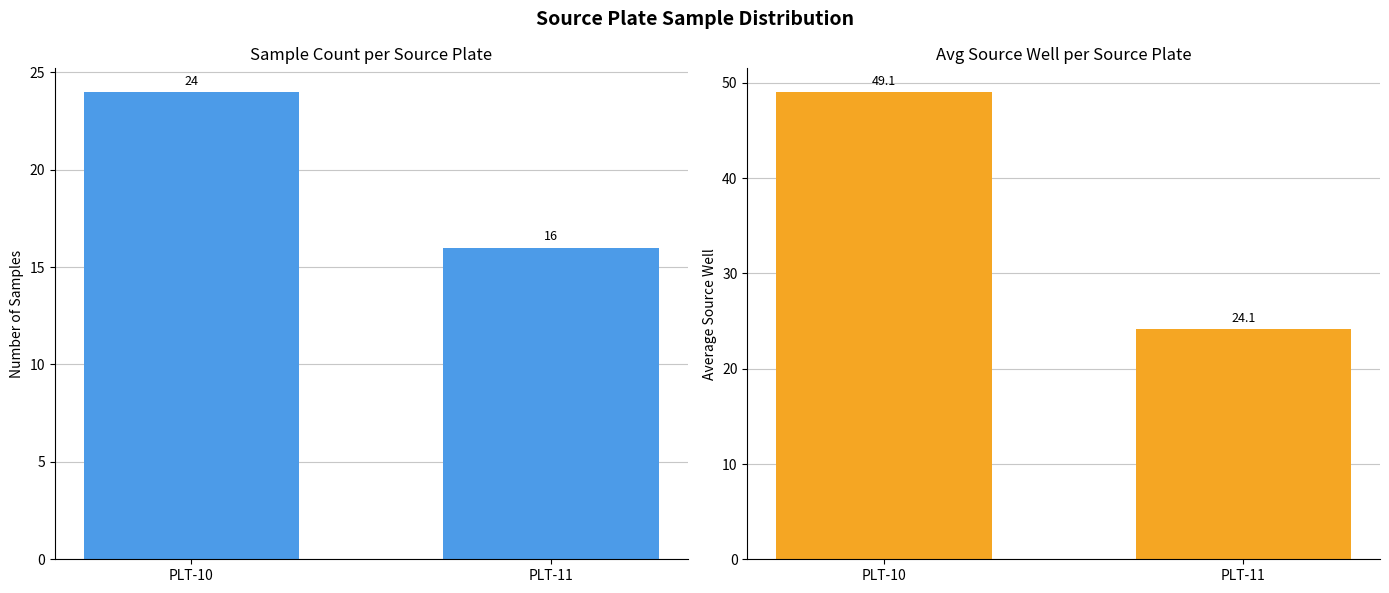

What is the value of the Avg Source Well bar at the 1st from the left?

49.1